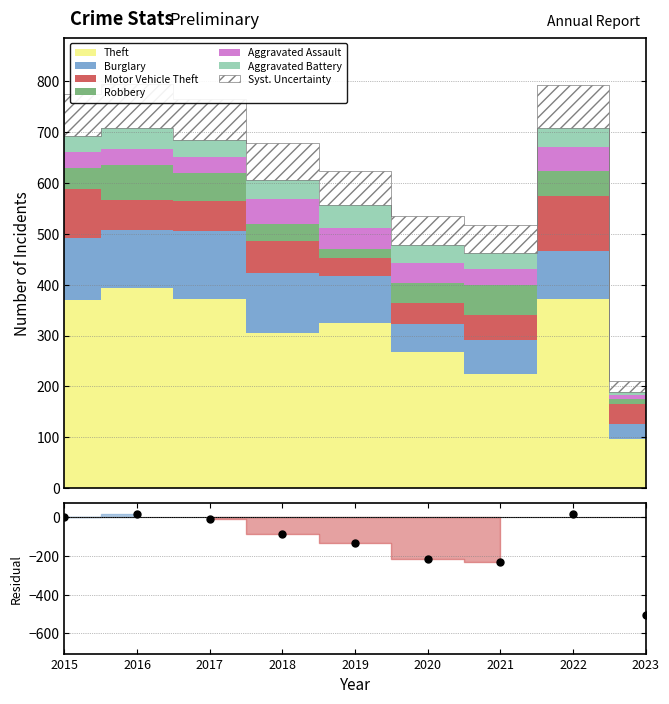

Rank the categories by value from lowest to highest.

2023, 2021, 2020, 2019, 2018, 2017, 2015, 2022, 2016